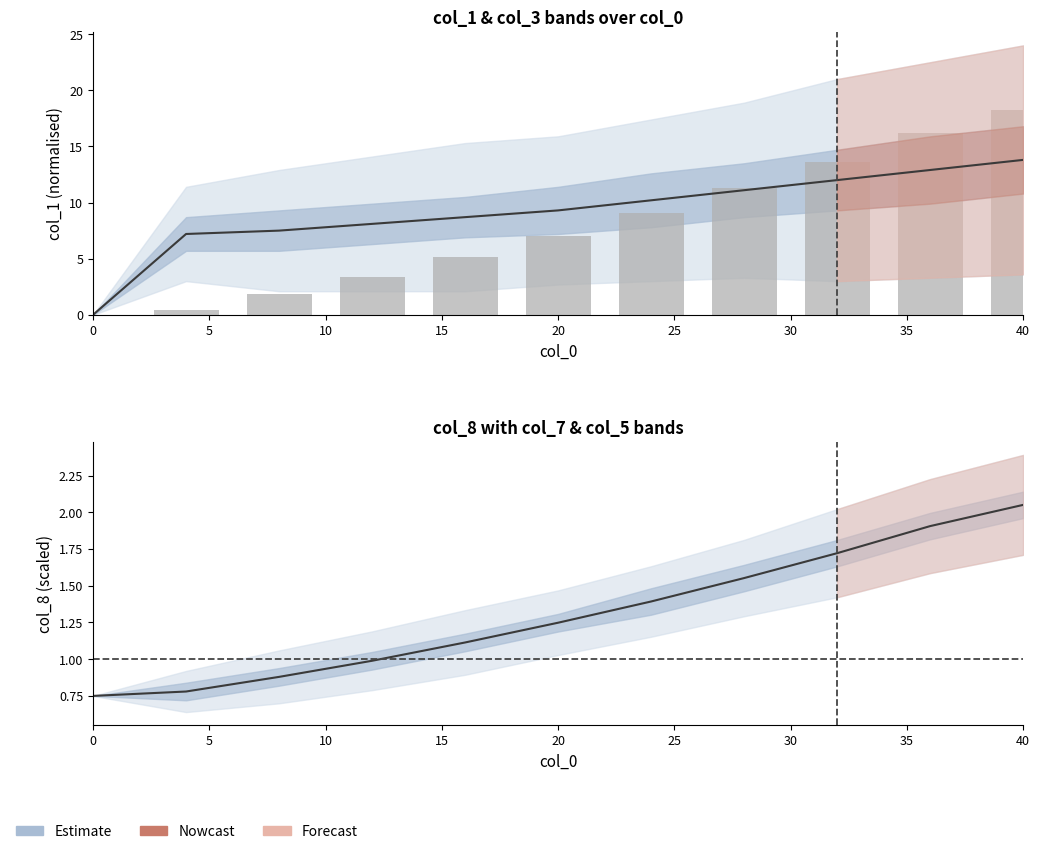

Is it true that Observed equals 1.8 at 10?

True